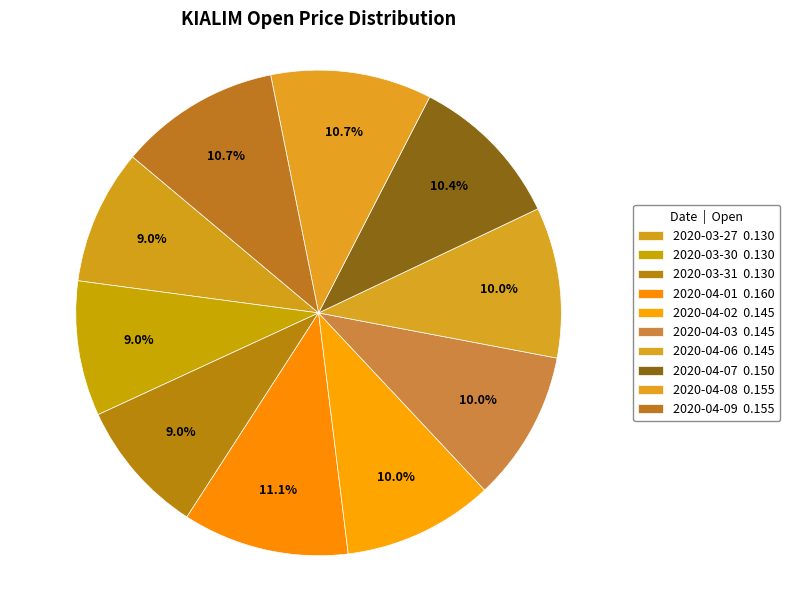

To the nearest percent, what percentage of the pie is 2020-04-07?

10%